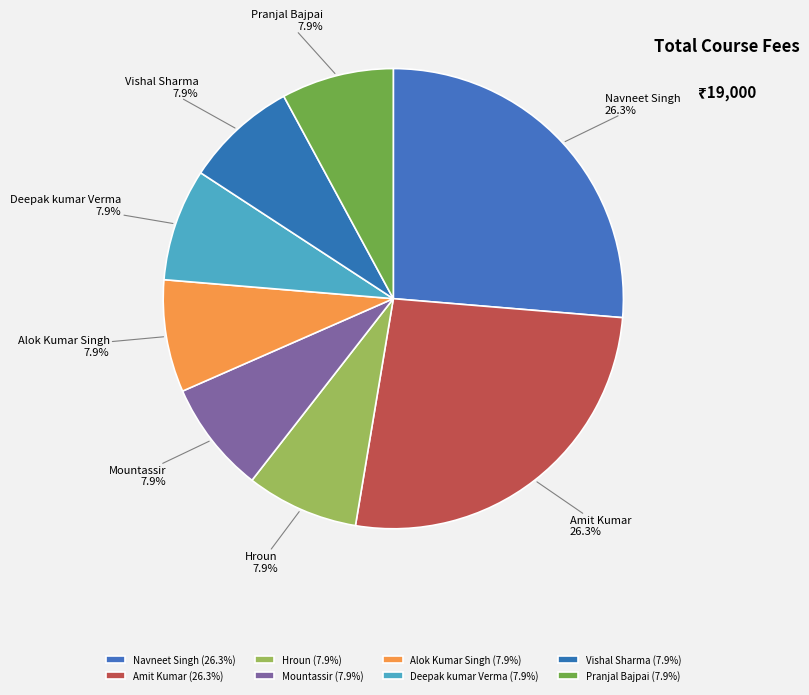

To the nearest percent, what is the difference between the largest and smallest slice percentages?

18%